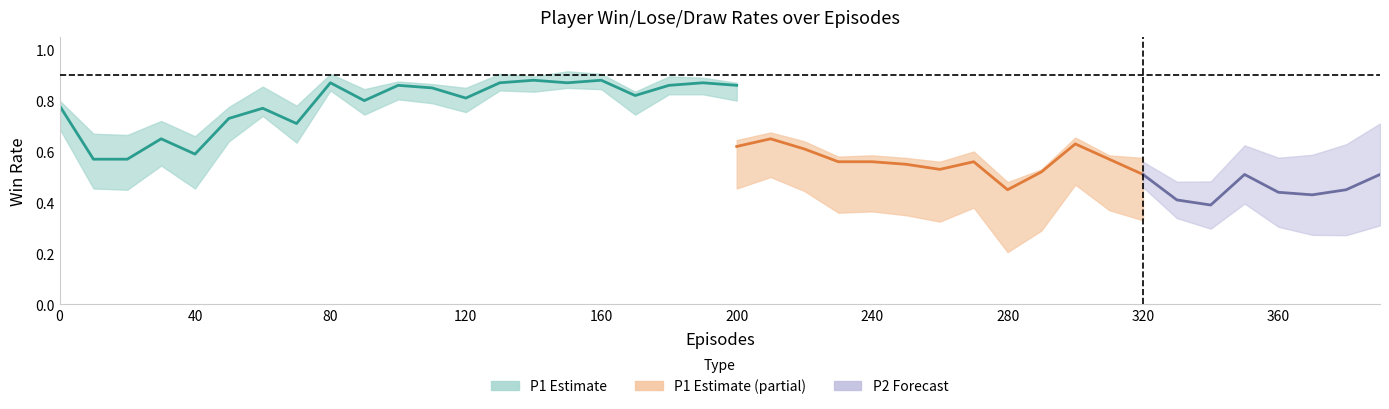

Does the chart display data point markers on the line(s)?

No